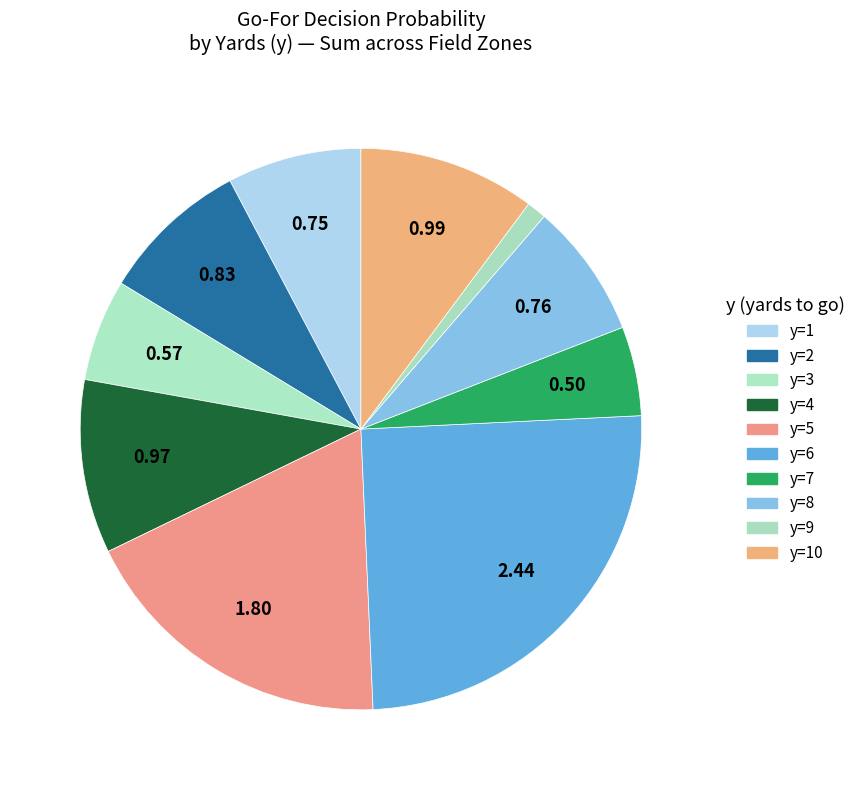

Count the number of slices in the pie.

10